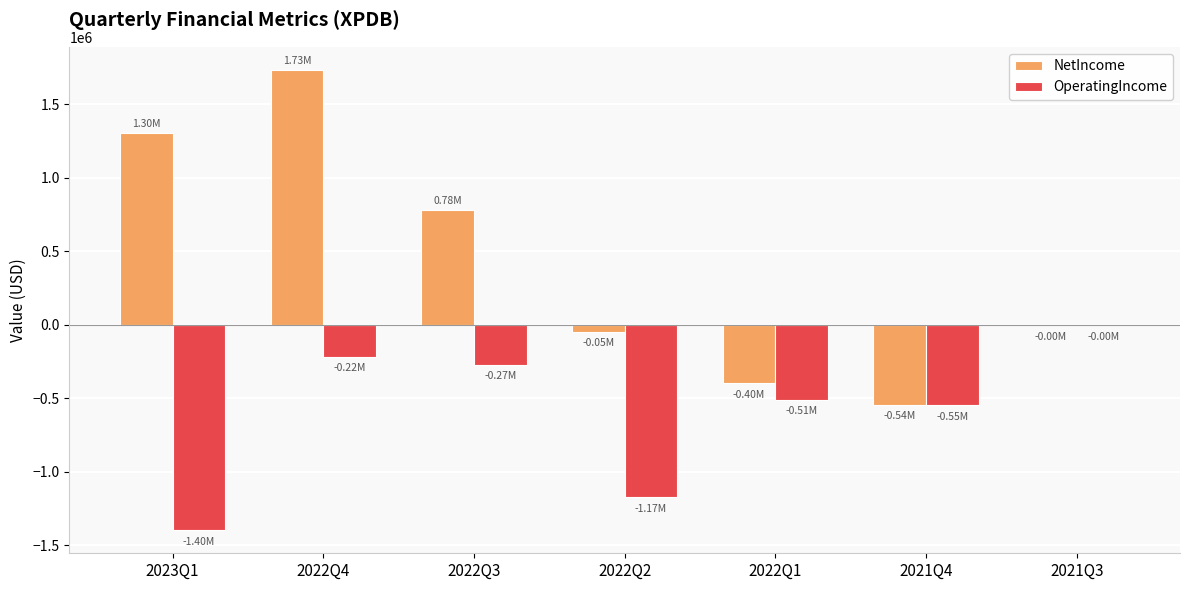

Are the bars horizontal?

No